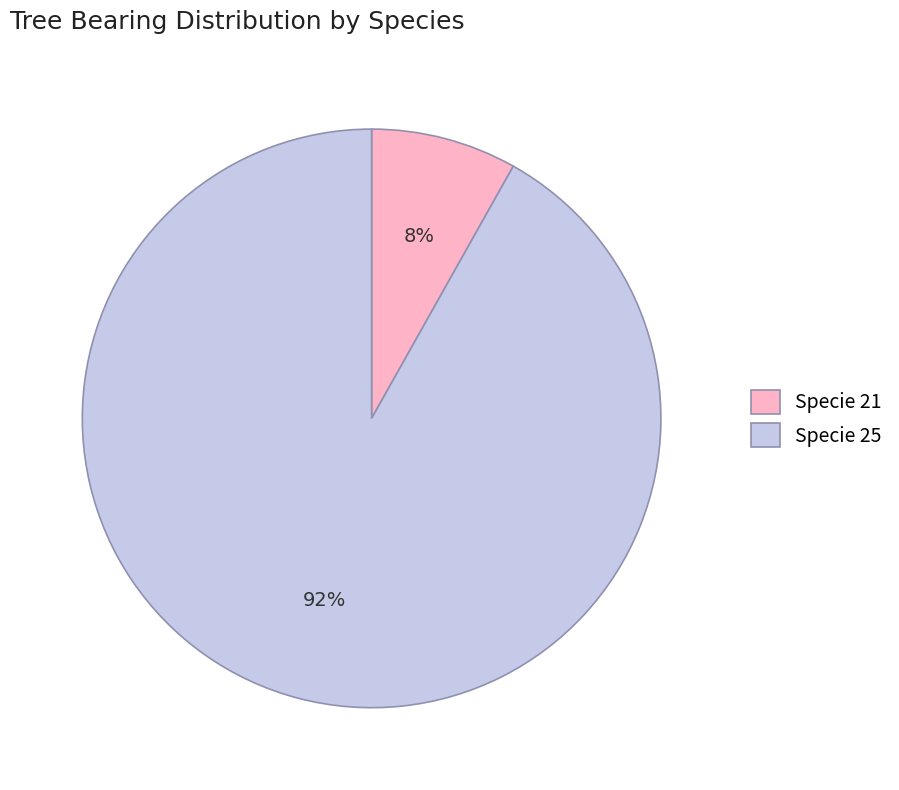

Which category has the smallest portion of the pie?

Specie 21